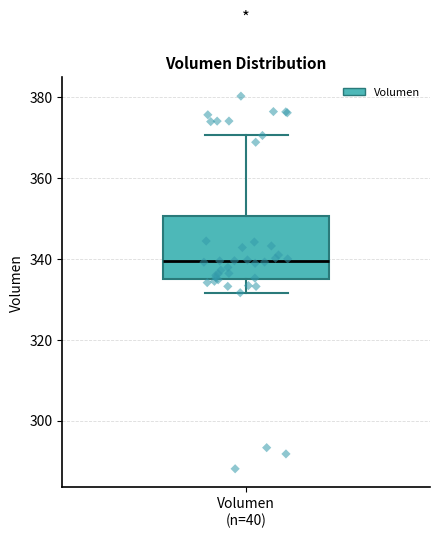

Transcribe this box plot: give where the median line is, the range the box spans, and where the two whiskers end, as read against the y-axis. The values are not printed on the chart, so give them approximately, as read against the axis.

median 340, box 336 to 350, whiskers 332 to 370